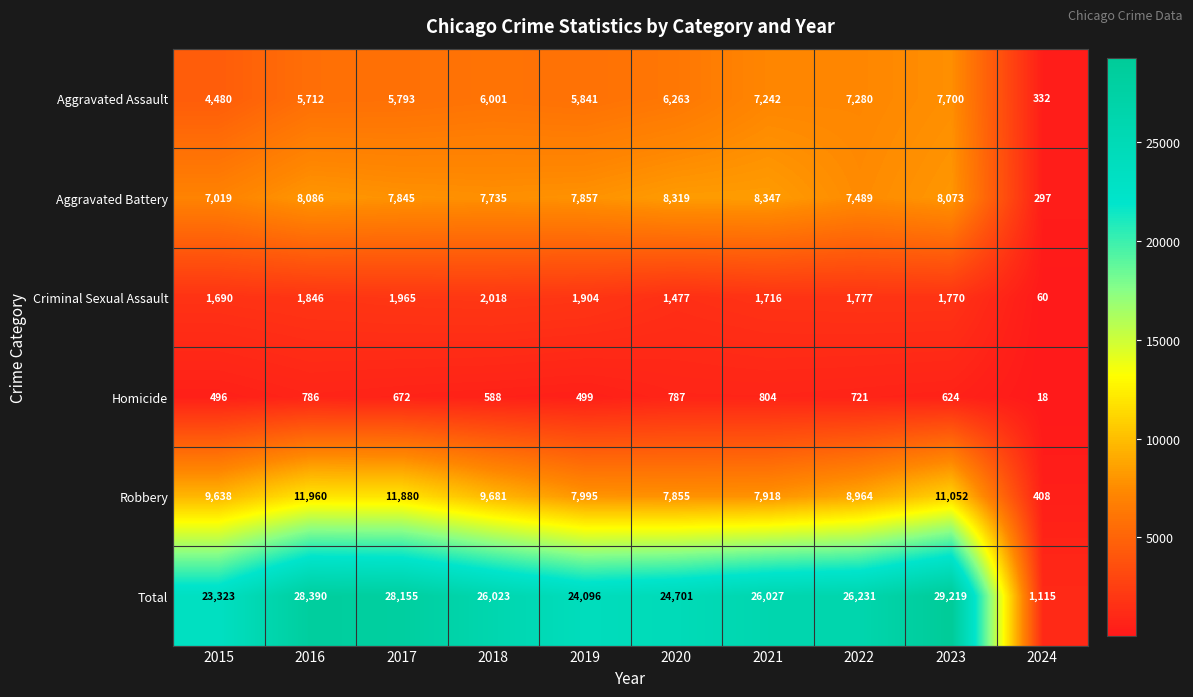

Which series changed the most between 2015 and 2018?

Total